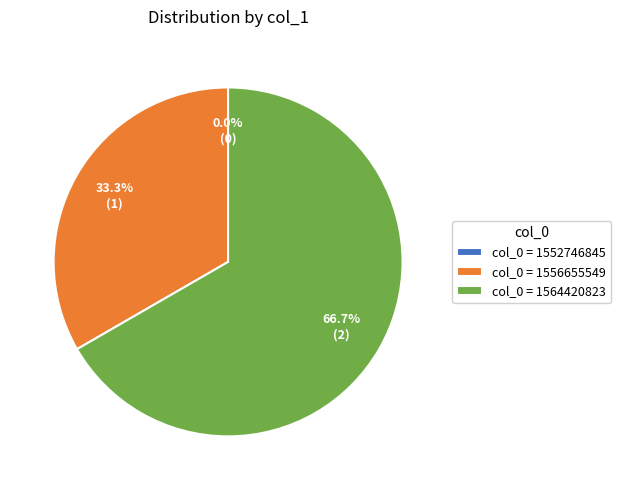

Which slice is the largest?

col_0 = 1564420823